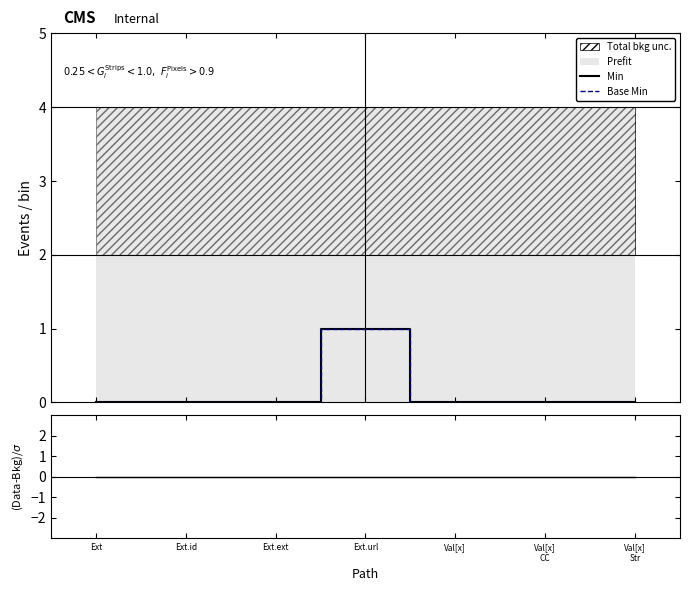

How many values in Min are above zero?

1